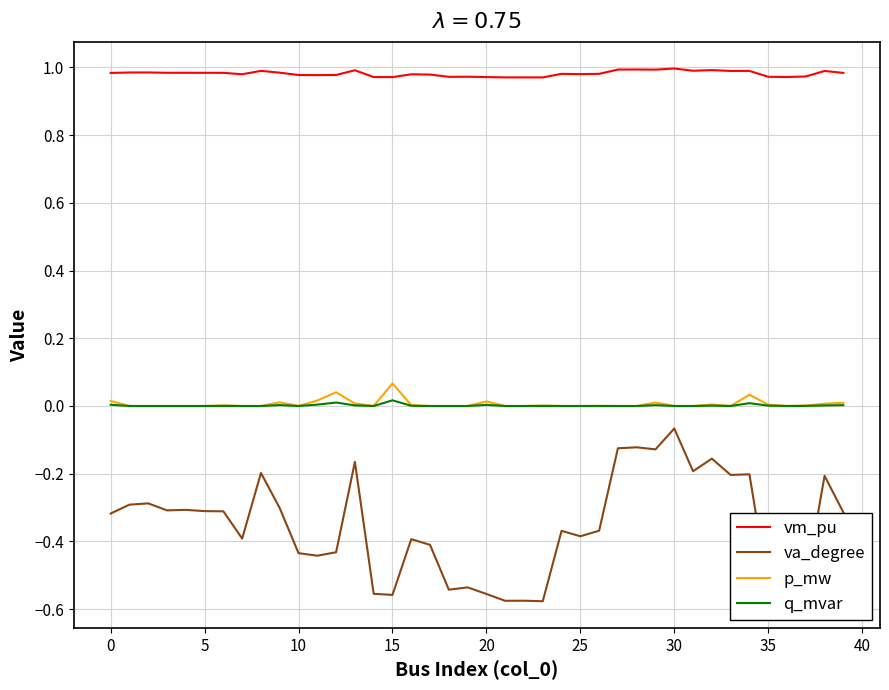

Which series has the largest total across all categories?

vm_pu